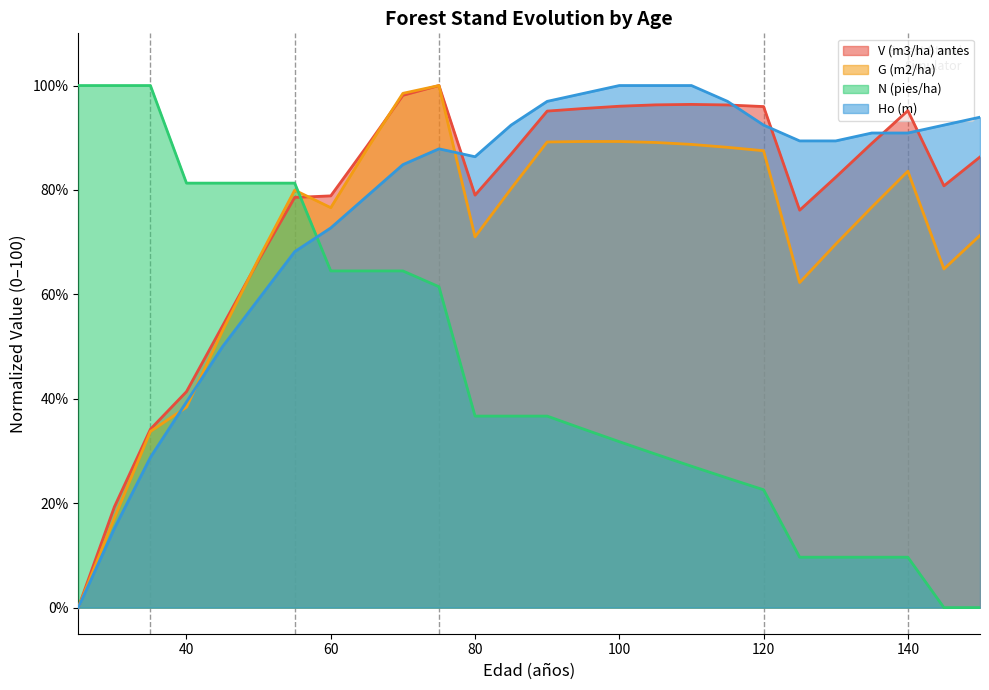

How many data points in V (m3/ha) antes are above 86?

14